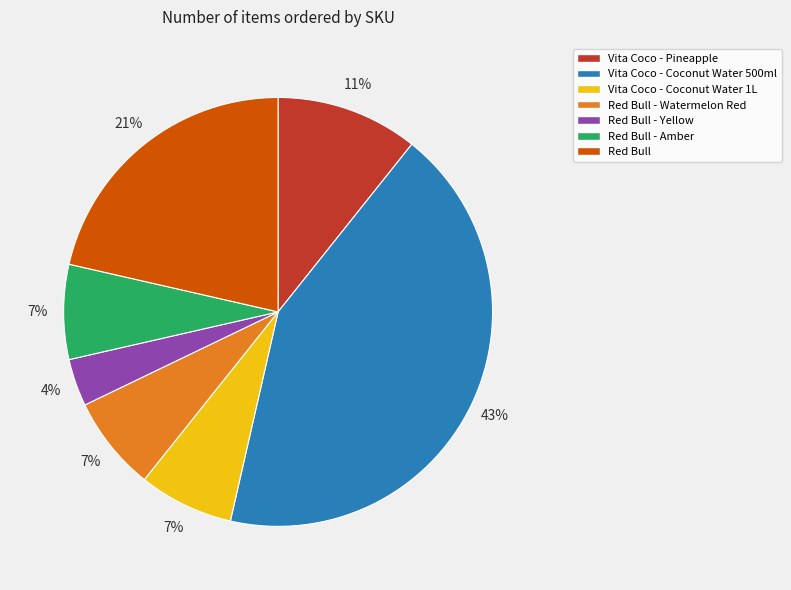

To the nearest percent, what is the combined percentage of Vita Coco - Coconut Water 500ml and Vita Coco - Coconut Water 1L?

50%